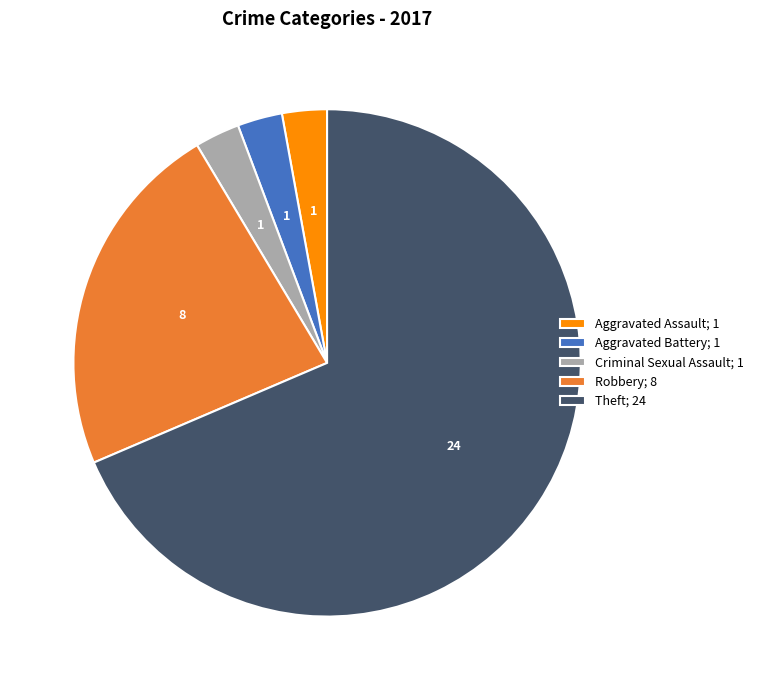

Combined, do Theft; 24 and Criminal Sexual Assault; 1 account for over 50%?

Yes